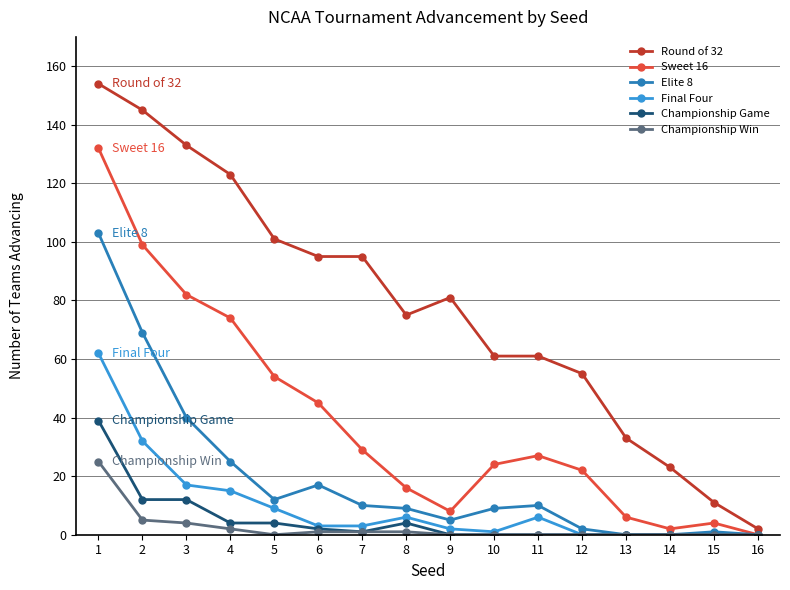

True or false: Elite 8 has a value of 5 at 9.

True